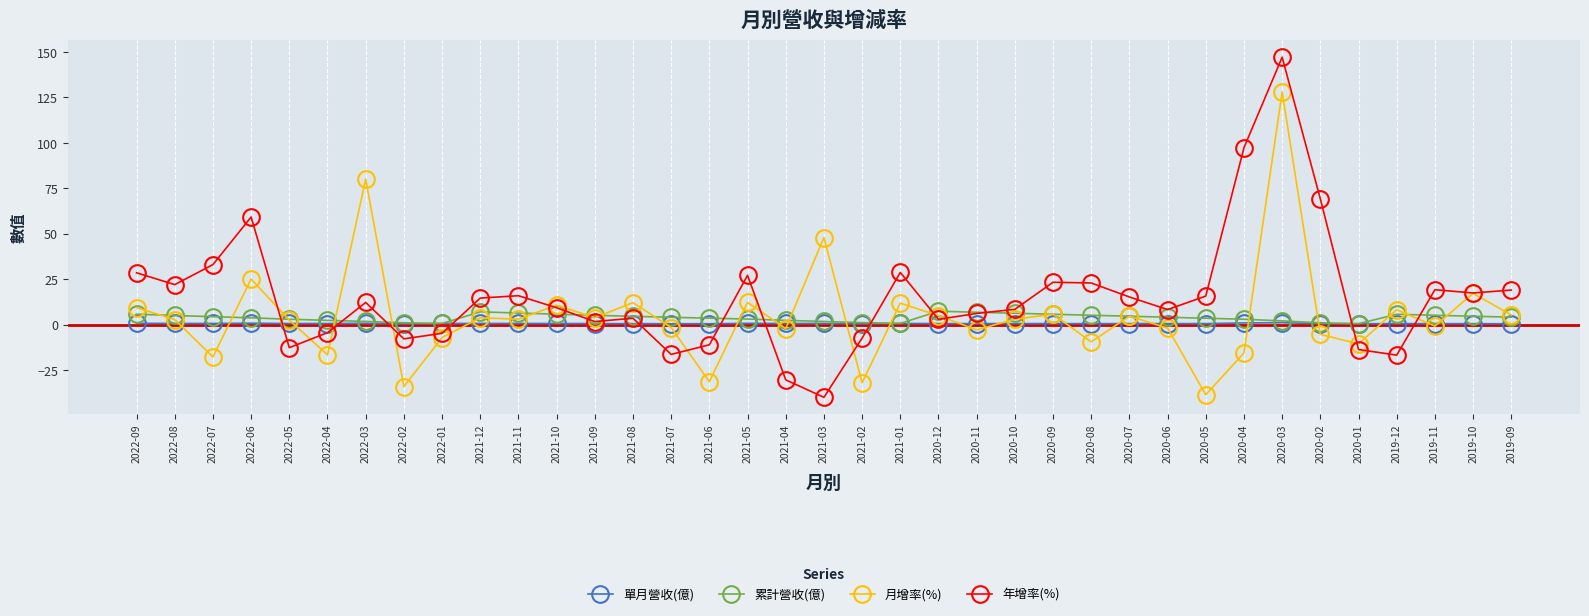

Does the chart have visible grid lines?

No